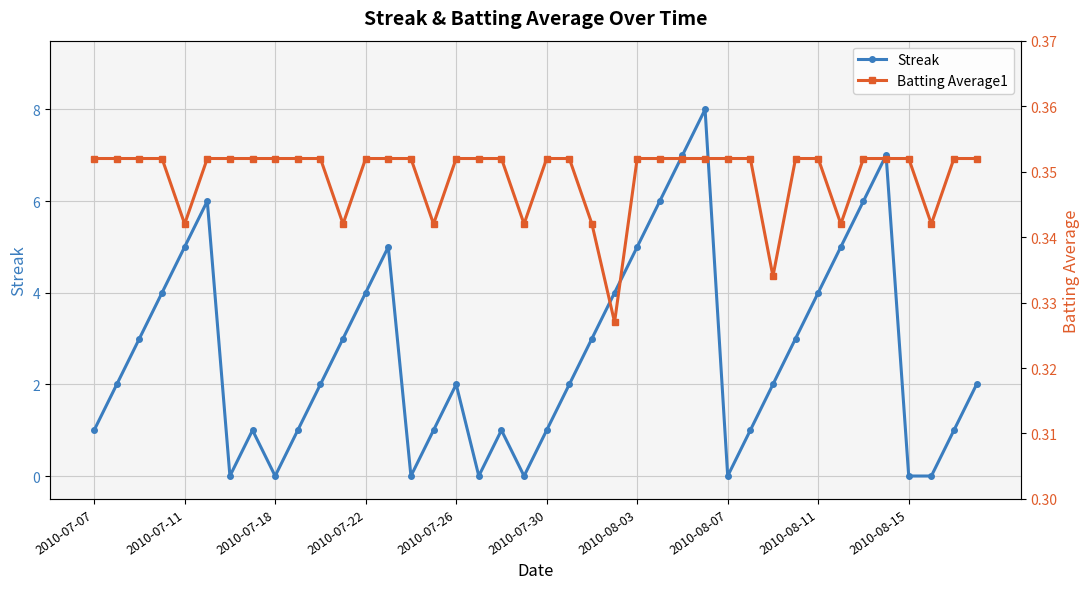

How many times do Batting Average1 and Streak cross each other?

14